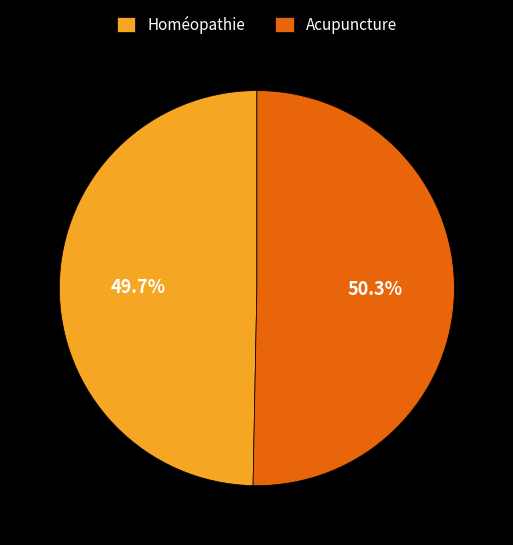

How many segments does this pie chart have?

2